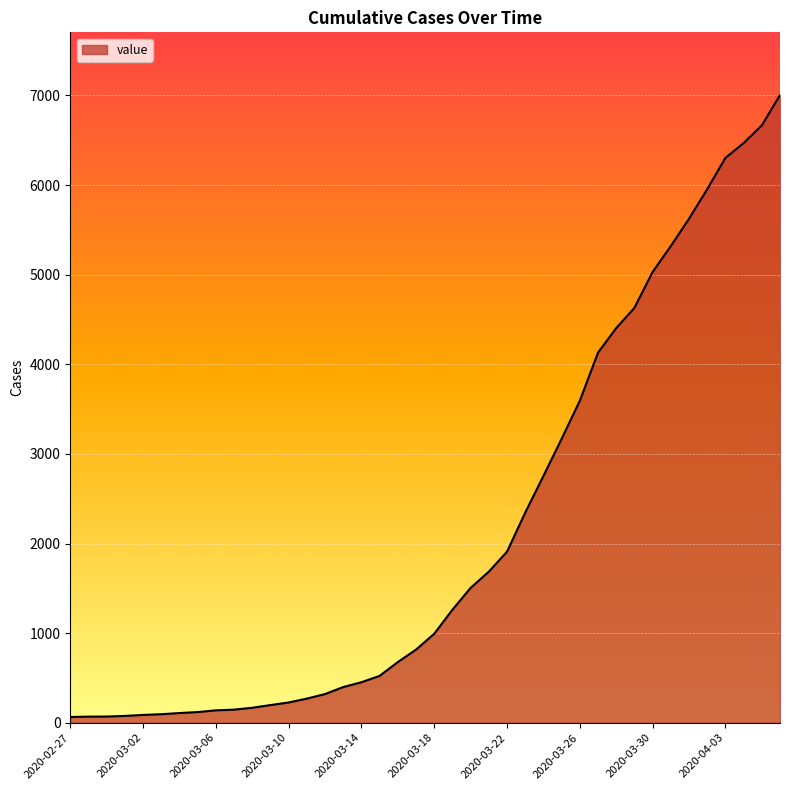

What is the difference between the maximum and minimum values?

6940